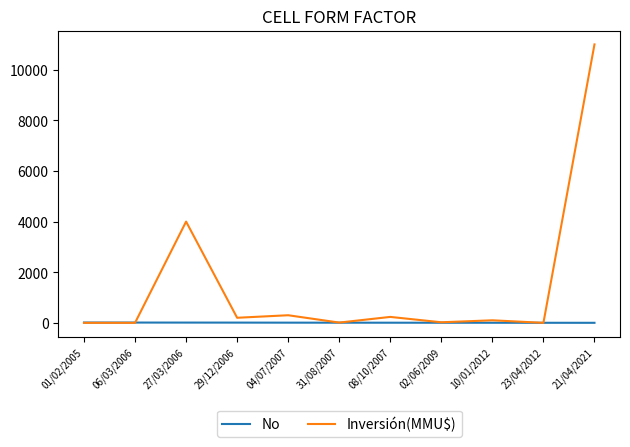

Which series has the widest spread of values?

Inversión(MMU$)